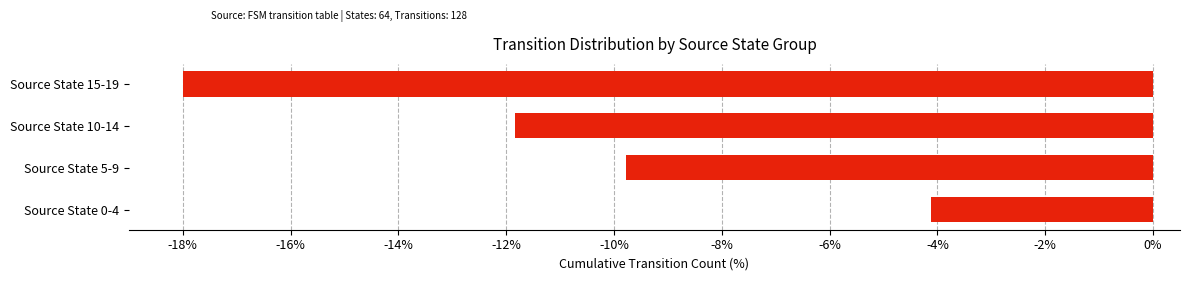

Where is the data nearest to the value -11?

Source State 10-14